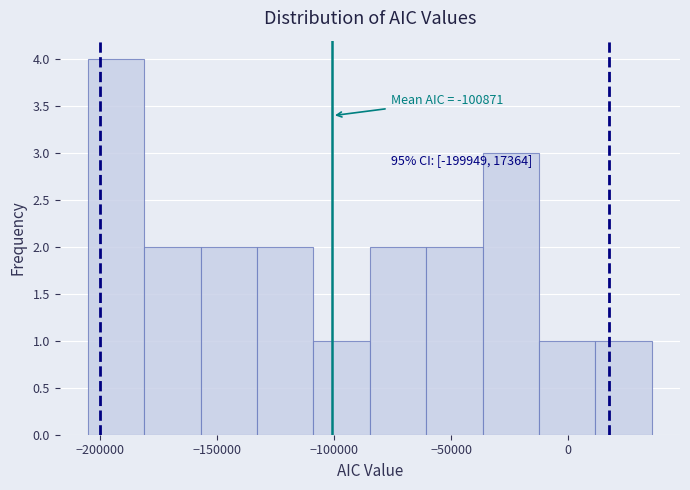

Over which range of the x-axis is the bar tallest?

-205000 to -180000